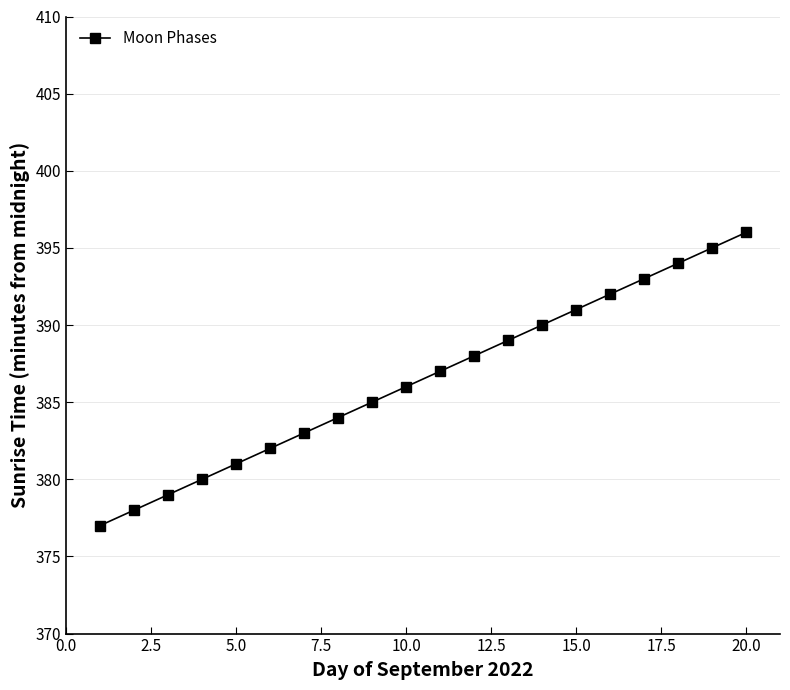

What is the difference between the maximum and minimum values?

19